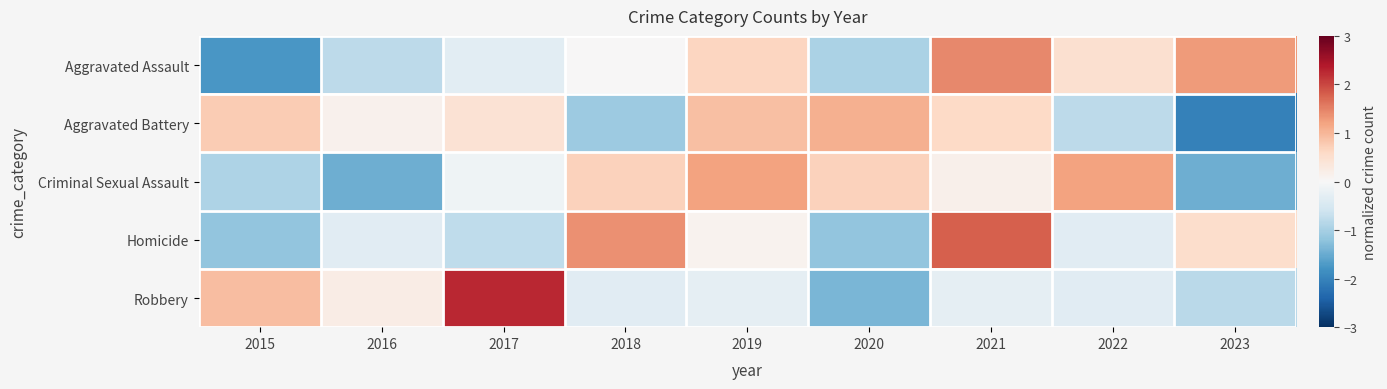

Which has a higher value, 2018 or 2020?

2018